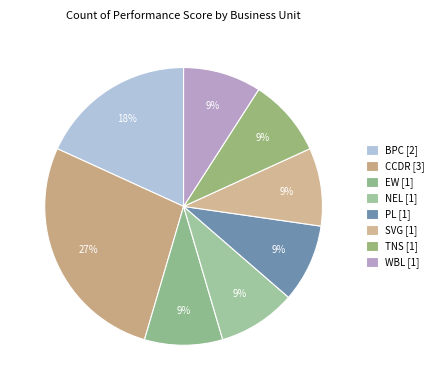

What percentage is the TNS slice, to the nearest percent?

9%